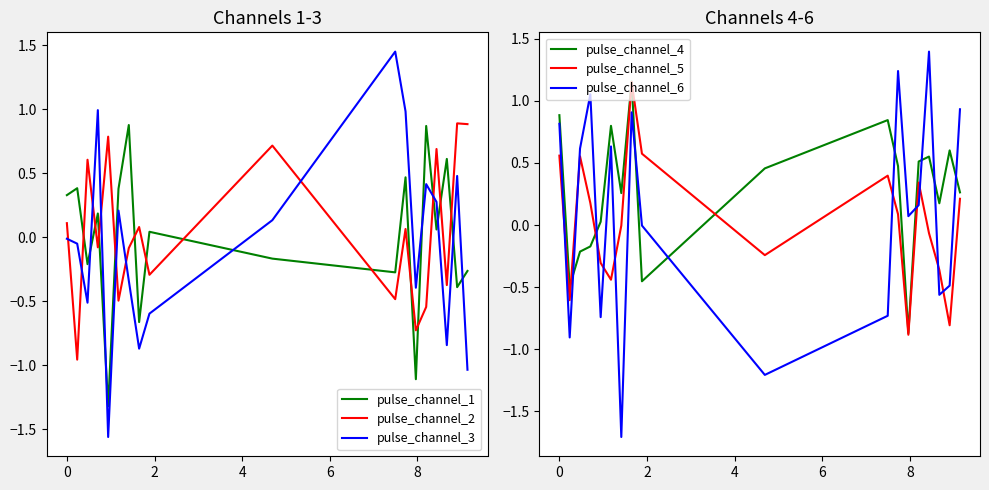

After their last crossing, which series has the higher values: pulse_channel_6 or pulse_channel_4?

pulse_channel_6